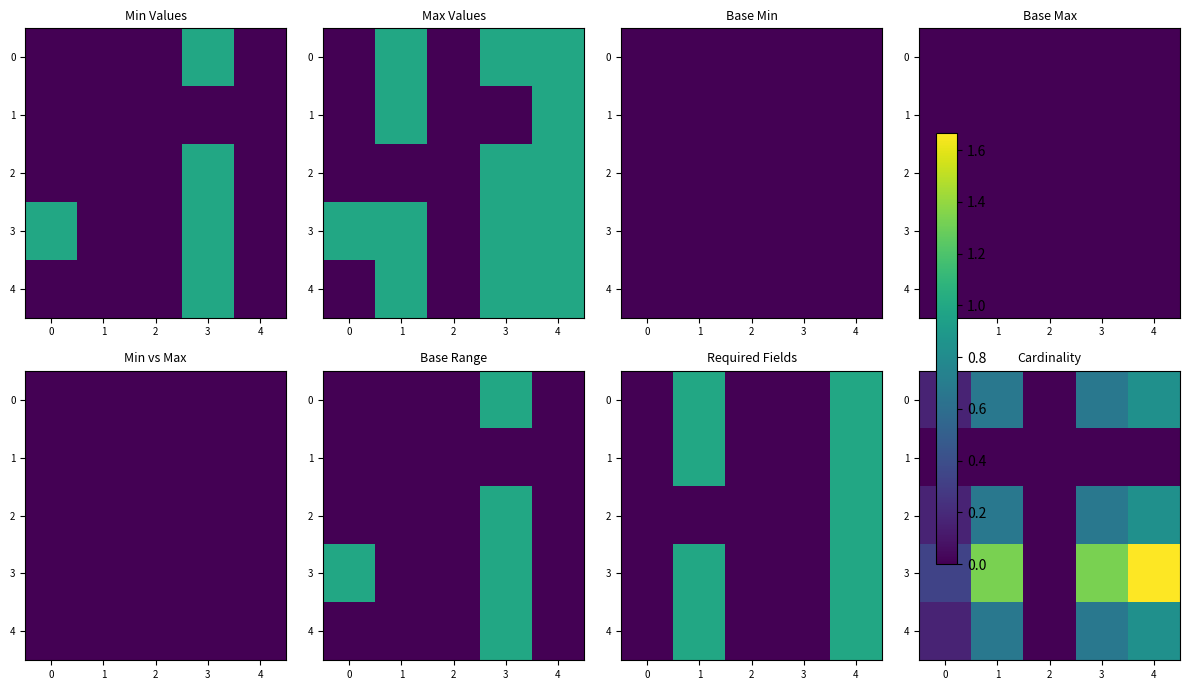

What value does the 4 series have at 0?

0.2